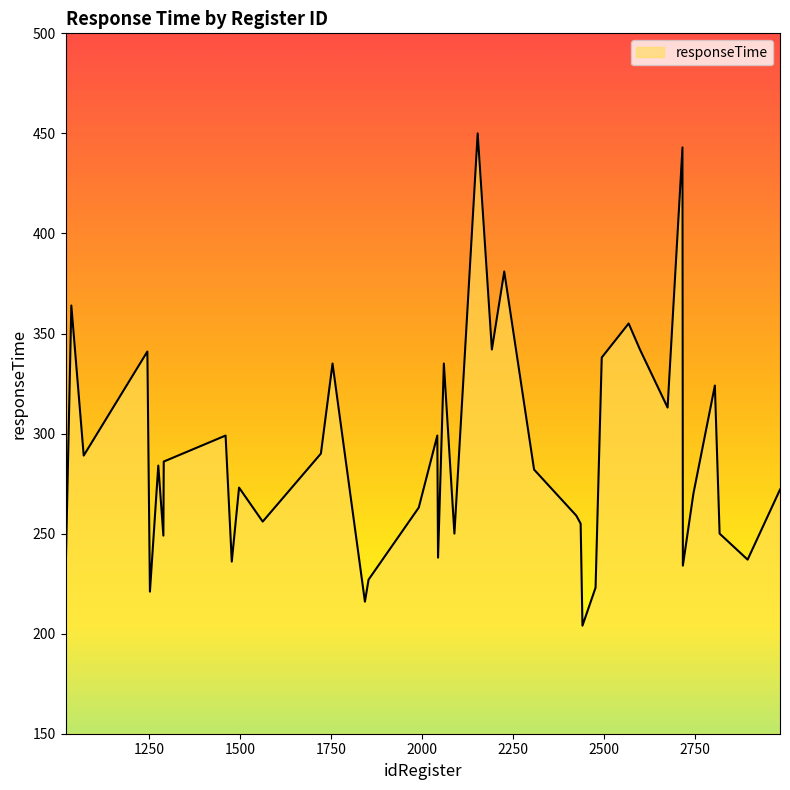

What is the difference between the maximum and minimum values?

246